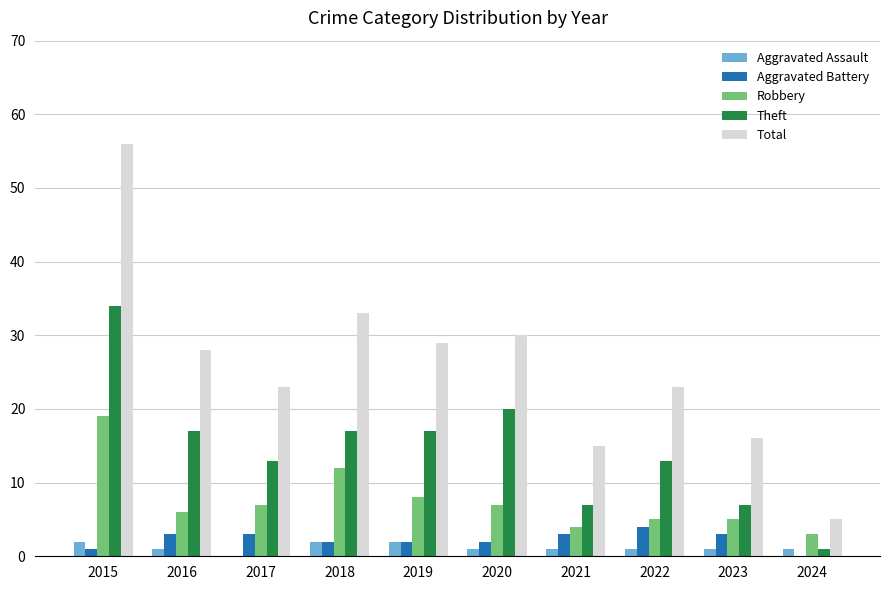

At which category does the chart reach its peak across all series?

2015